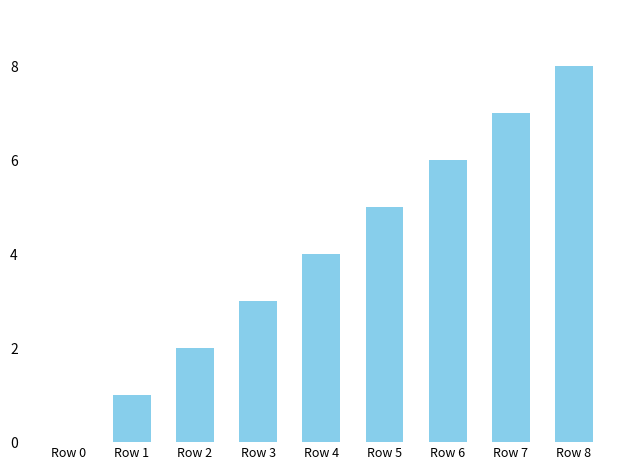

Reading left to right, list all the values displayed in this chart.

0	1	2	3	4	5	6	7	8